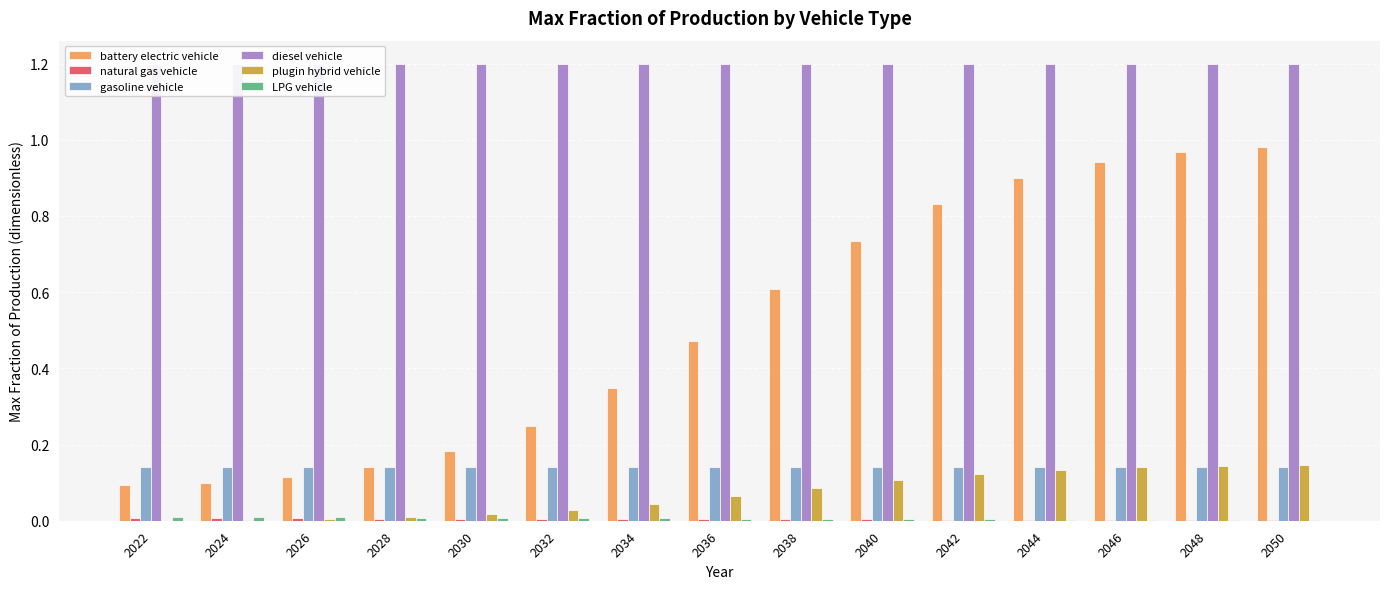

Is it true that gasoline vehicle equals 0.2 at 2040?

False